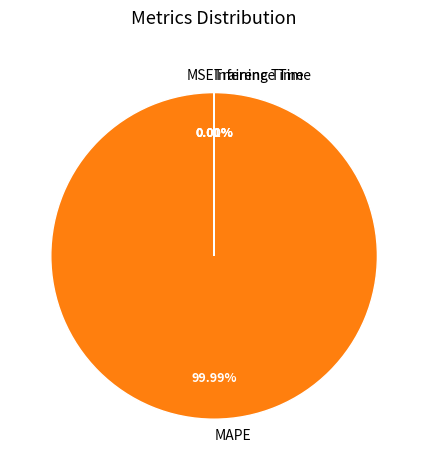

Which slice is the largest?

MAPE